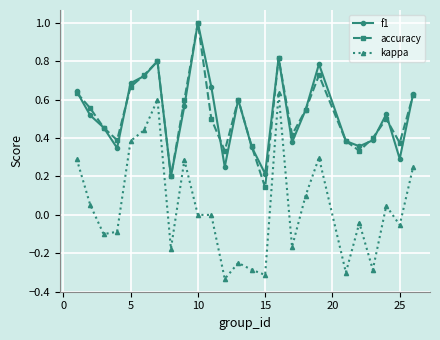

Does the chart have visible grid lines?

Yes